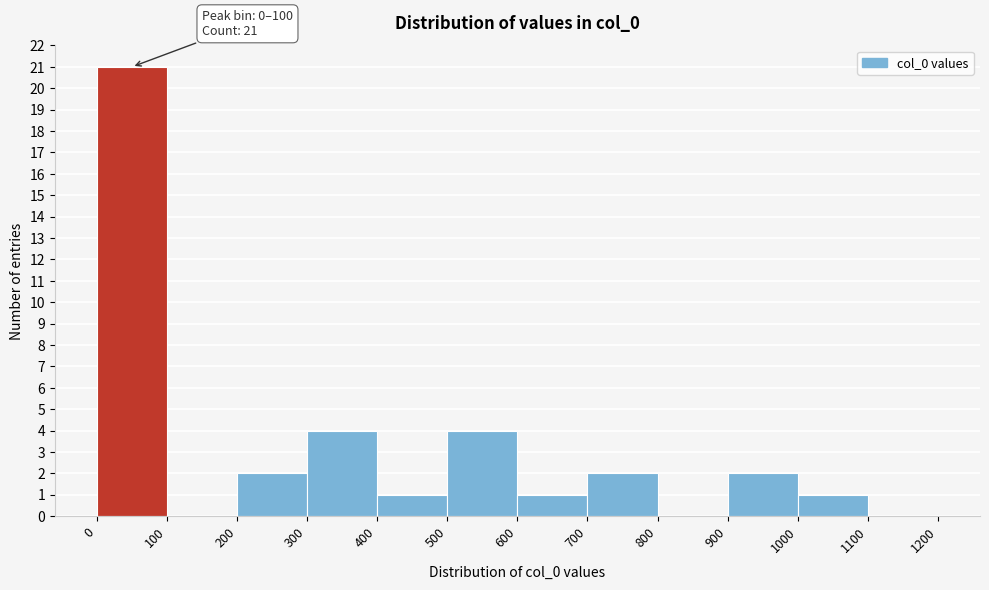

Over which range of the x-axis is the bar tallest?

0 to 100